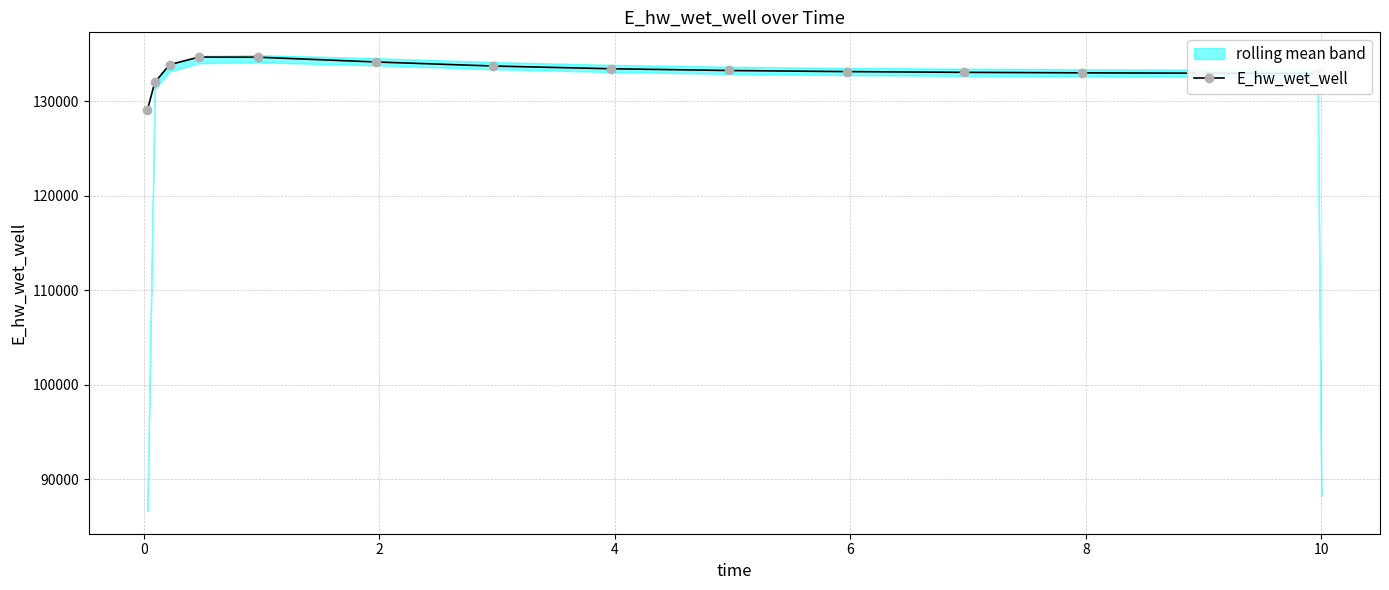

True or false: E_hw_wet_well has more than 0 interior local peaks.

True